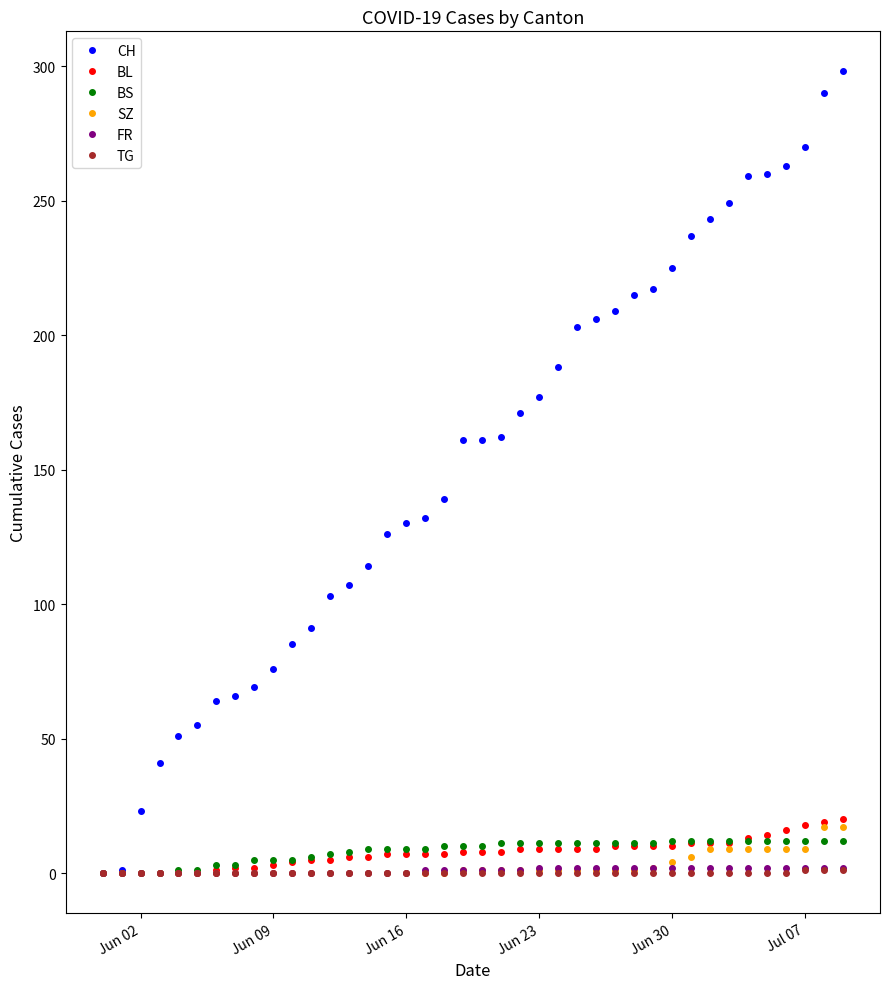

What is the difference between the maximum and minimum values in the SZ series?

17